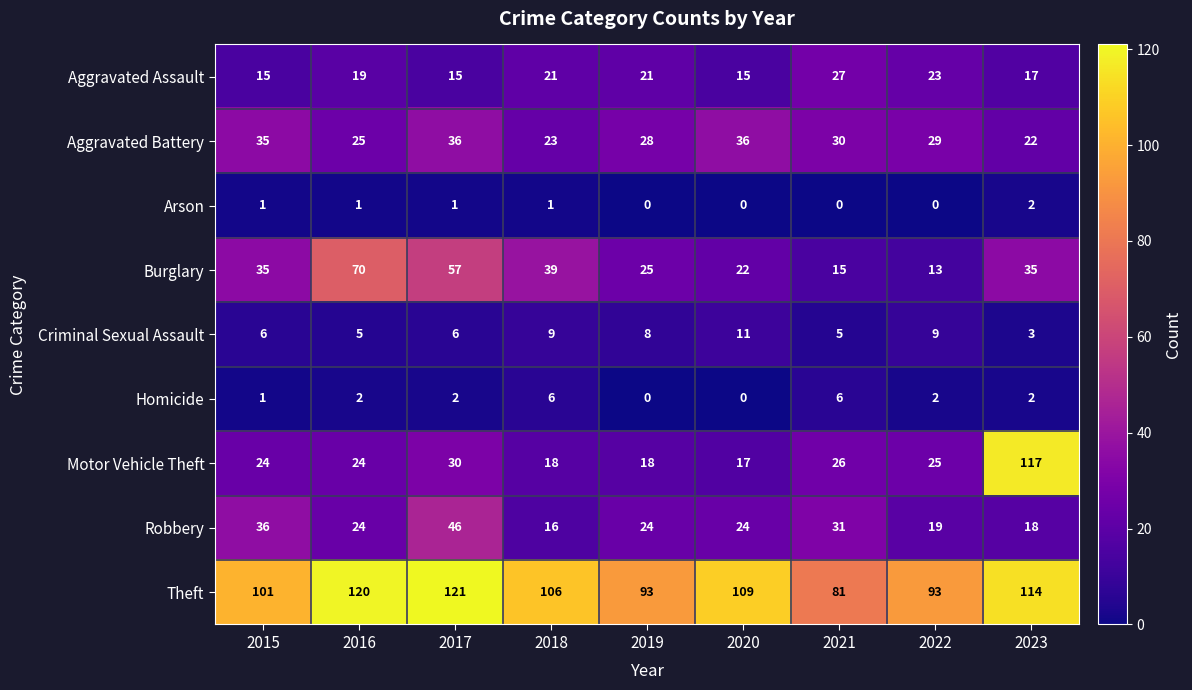

Which series changed the most between 2016 and 2017?

Robbery